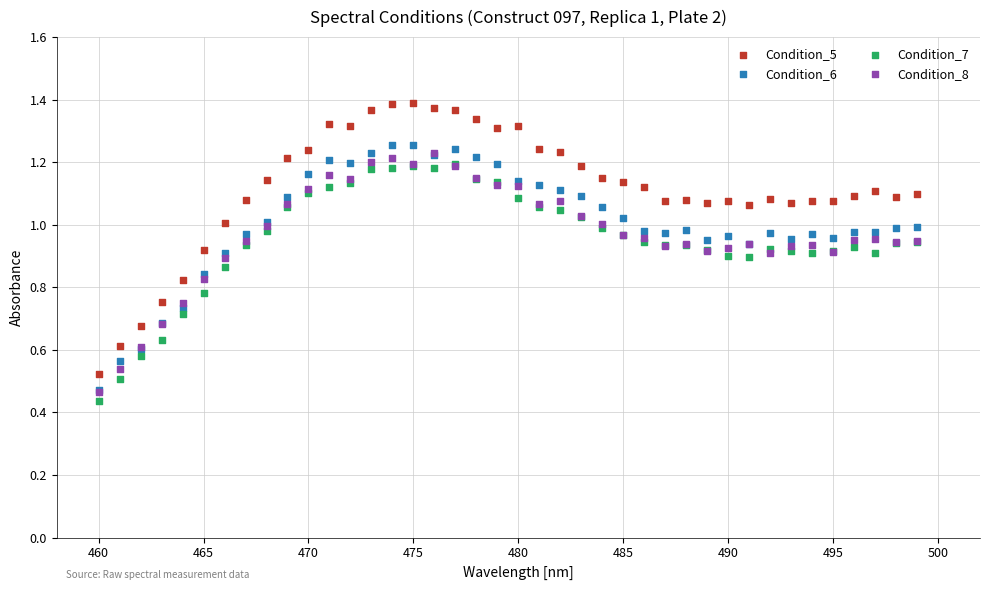

Which series reaches the minimum Y coordinate?

Condition_7